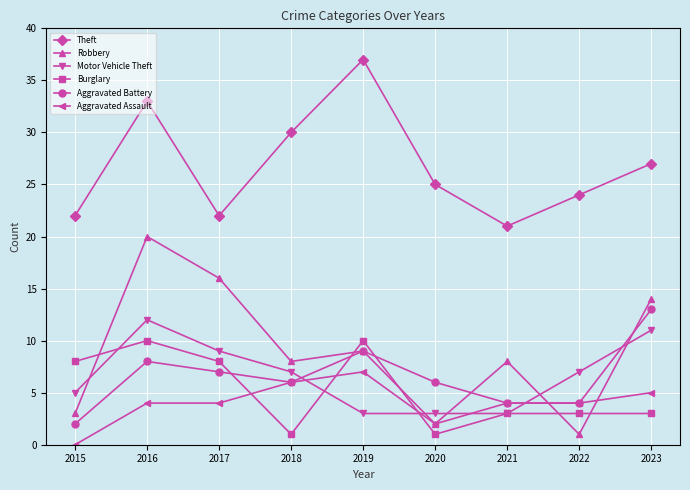

What is the sum of the Aggravated Assault values at 2023 and 2021?

9